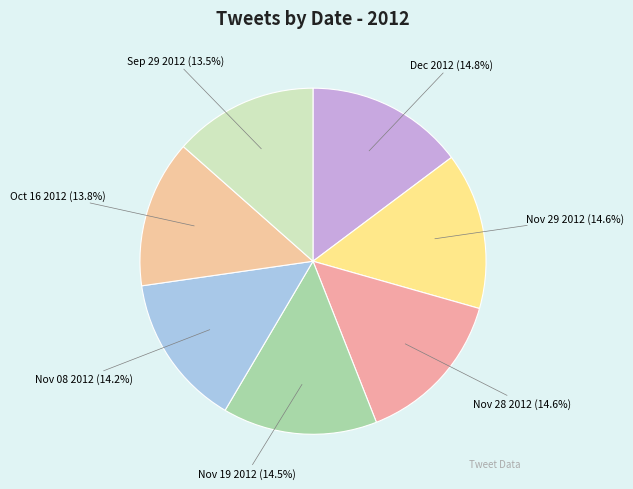

To the nearest percent, what is the difference between the Nov 29 2012 and Sep 29 2012 slice percentages?

1%